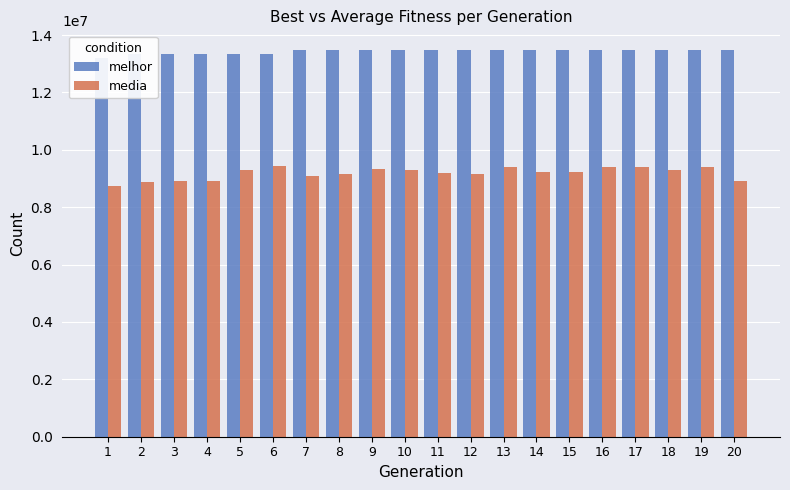

At how many categories does at least one series exceed 12546972?

20